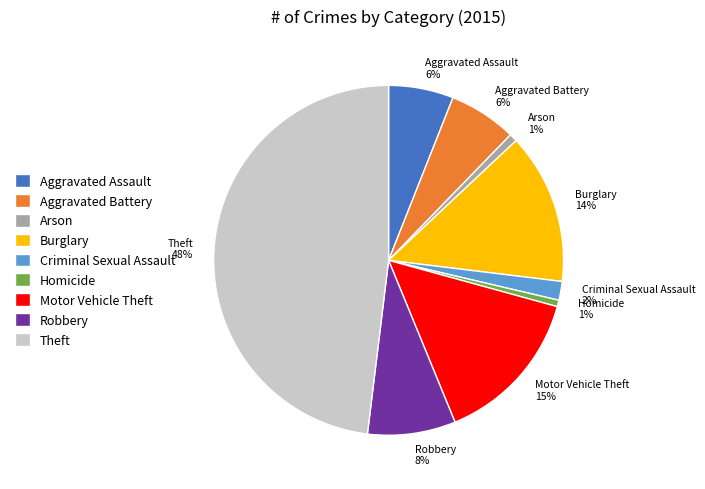

Between Theft 48% and Robbery 8%, which is larger?

Theft 48%